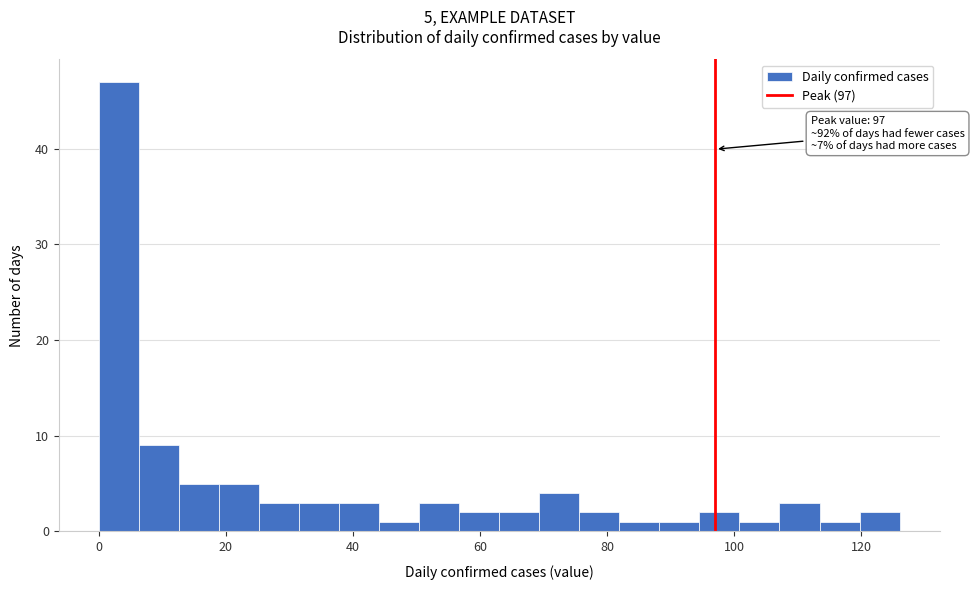

Around what value on the x-axis is the tallest bar? Give the approximate position of its centre, as read against the axis.

4